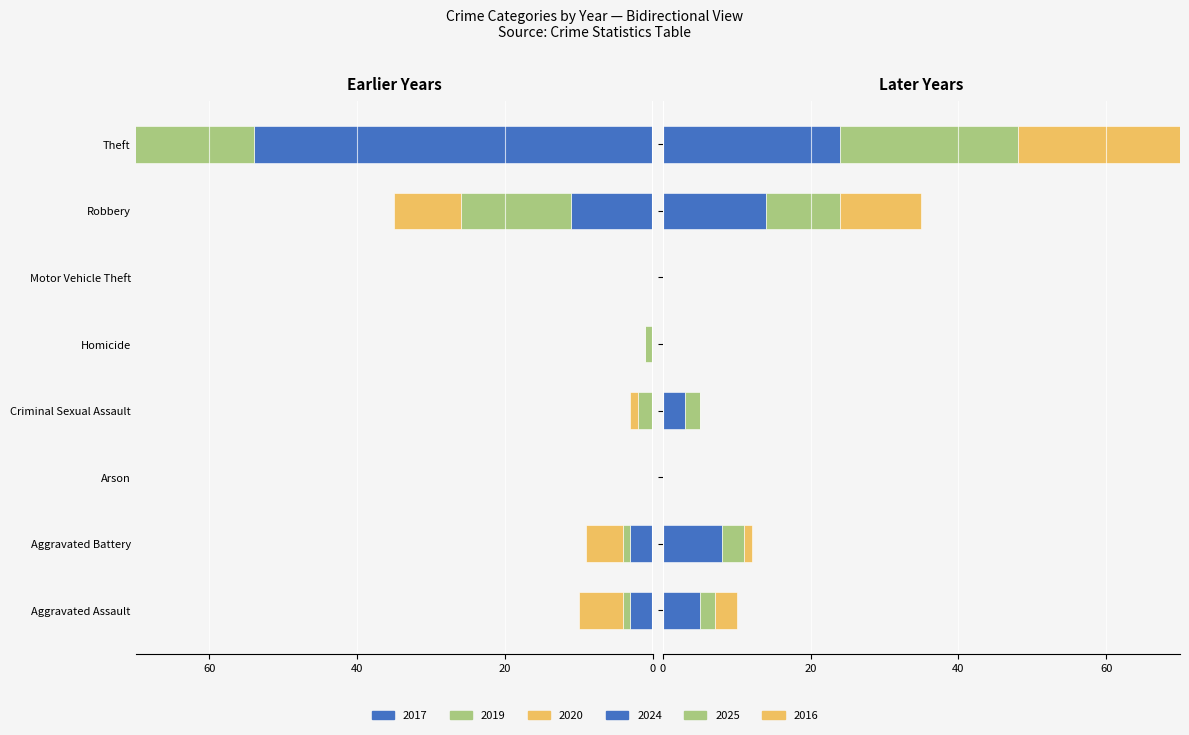

How many bars are there in each group?

6